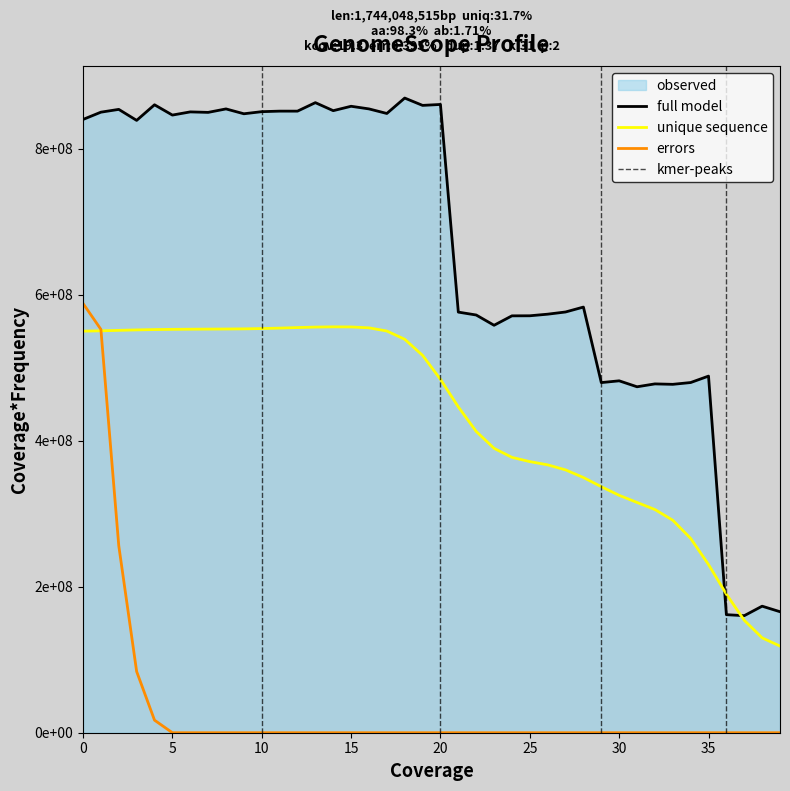

What is the sum of all values?

26507834588.5